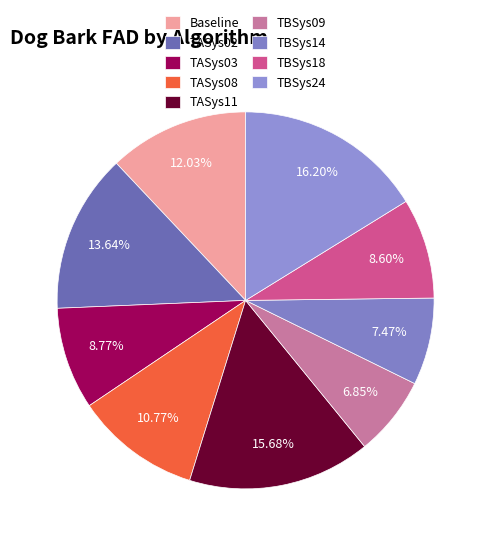

Which slice is the smallest?

TBSys09